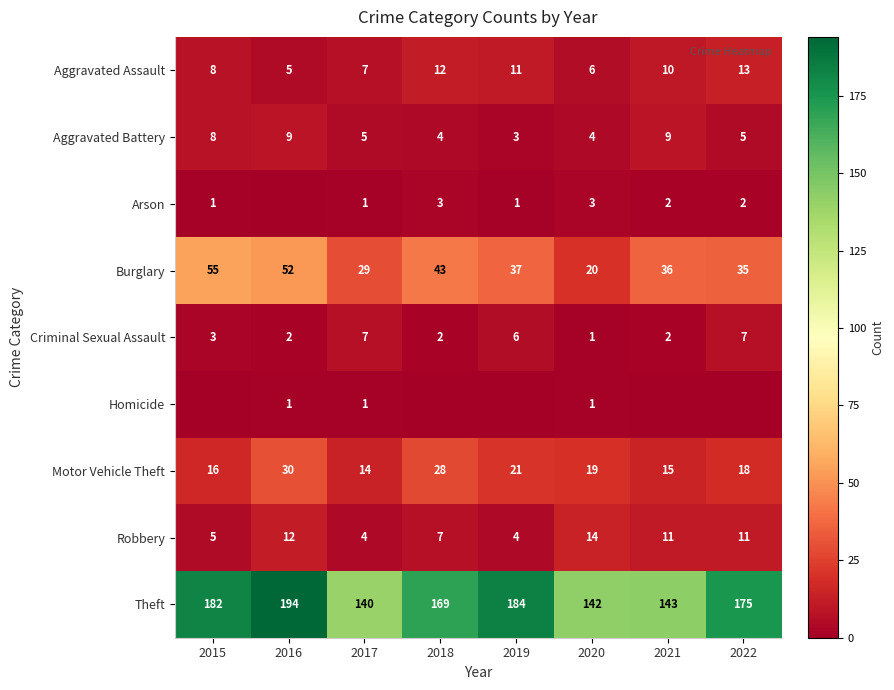

What is the difference between the second highest and minimum values in the Criminal Sexual Assault series?

6